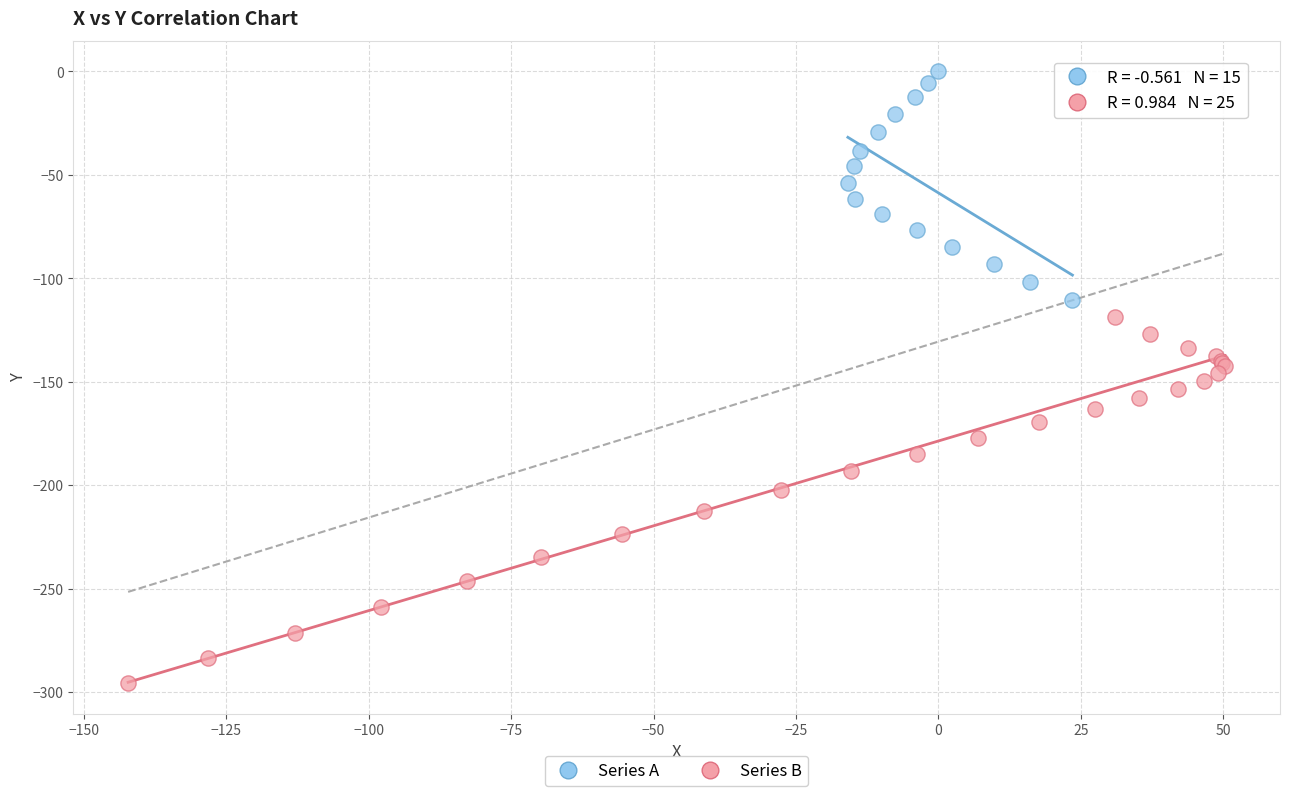

Which series reaches the maximum Y coordinate?

Series A